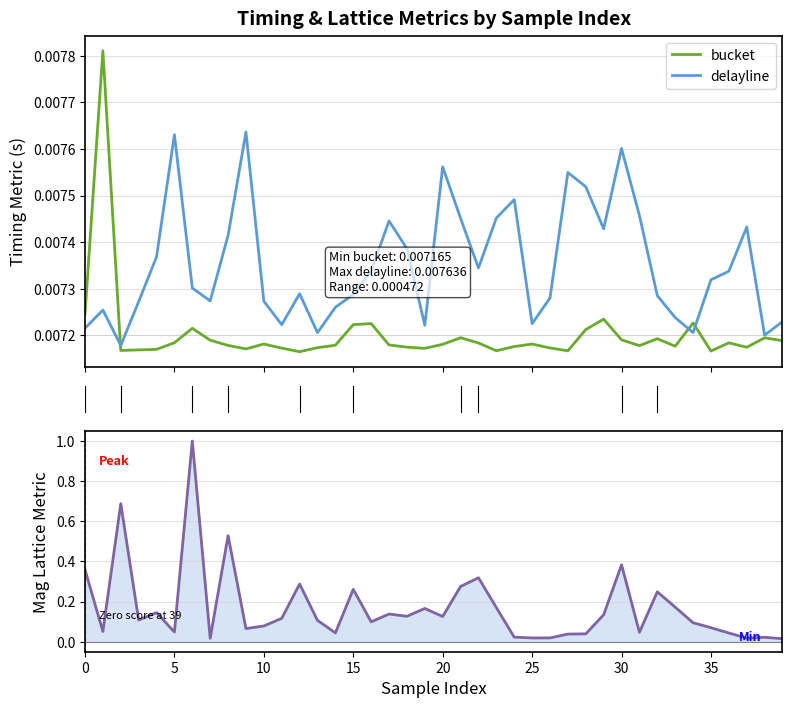

What is the sum of all bucket values?

0.3